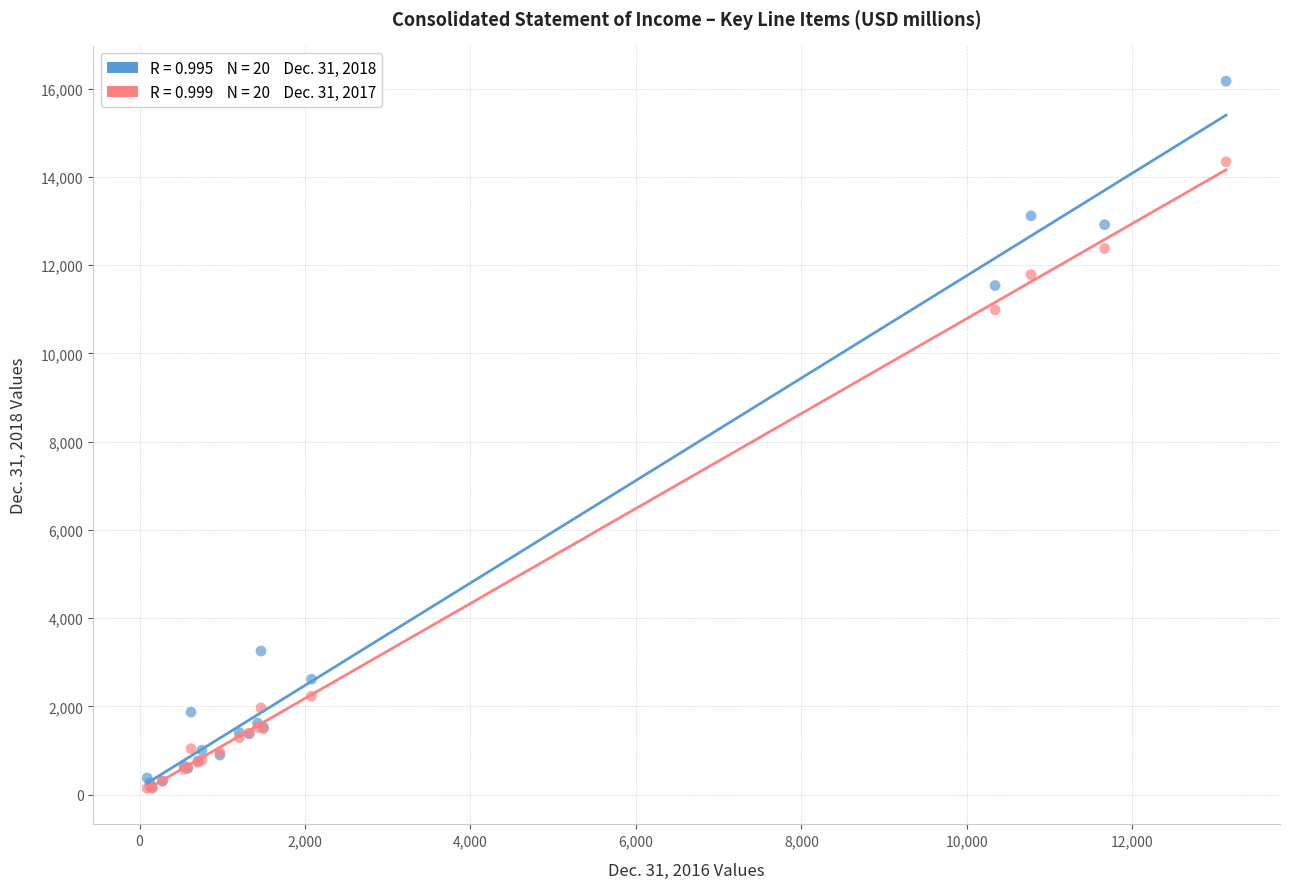

Across all series, what Y value is closest to 8157?

10990